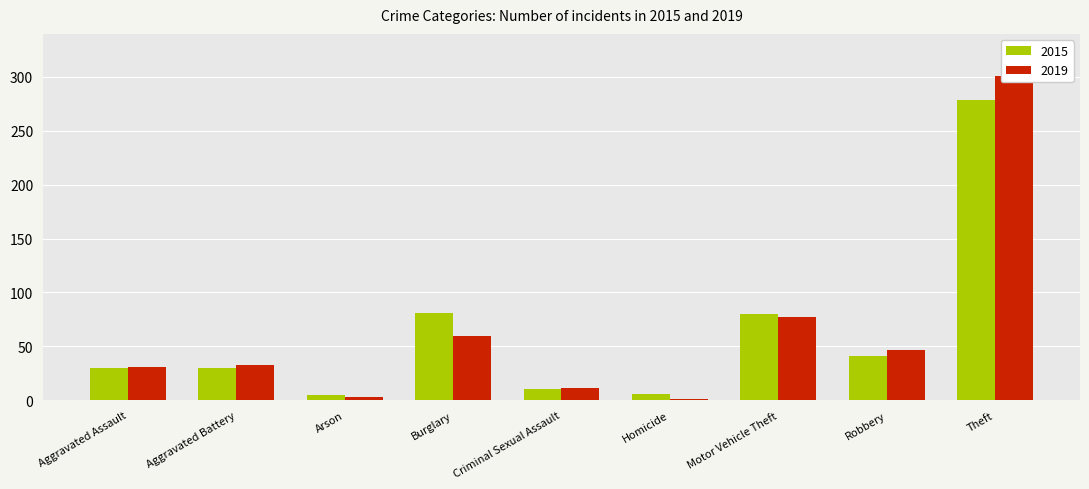

How many data points in 2019 are less than 33?

4